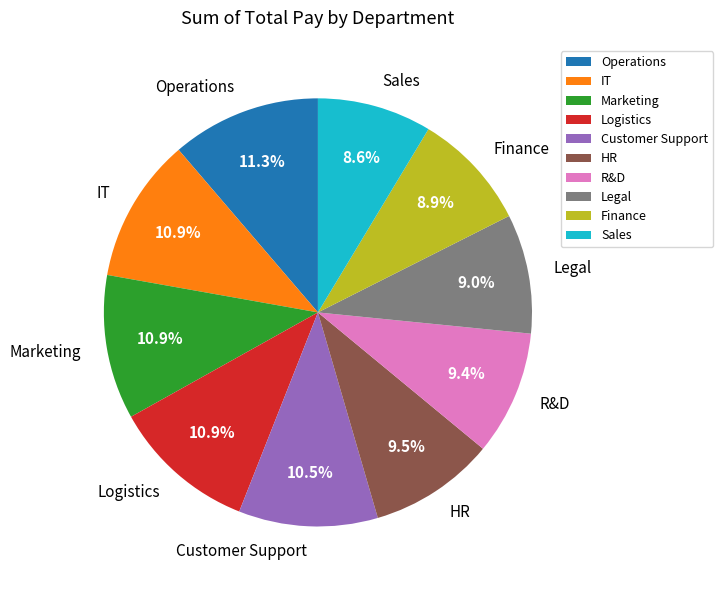

To the nearest percent, what percentage of the pie is Operations?

11%